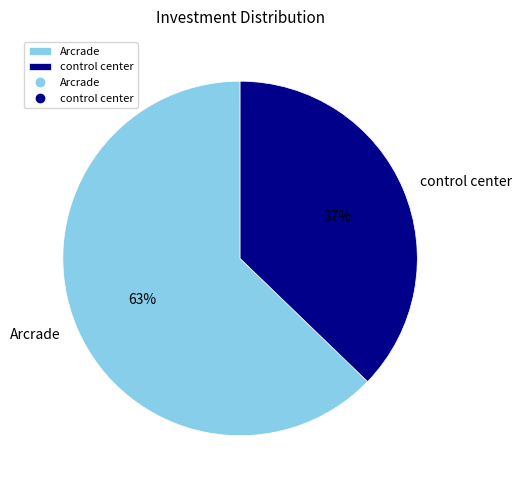

How many slices are in this pie chart?

2